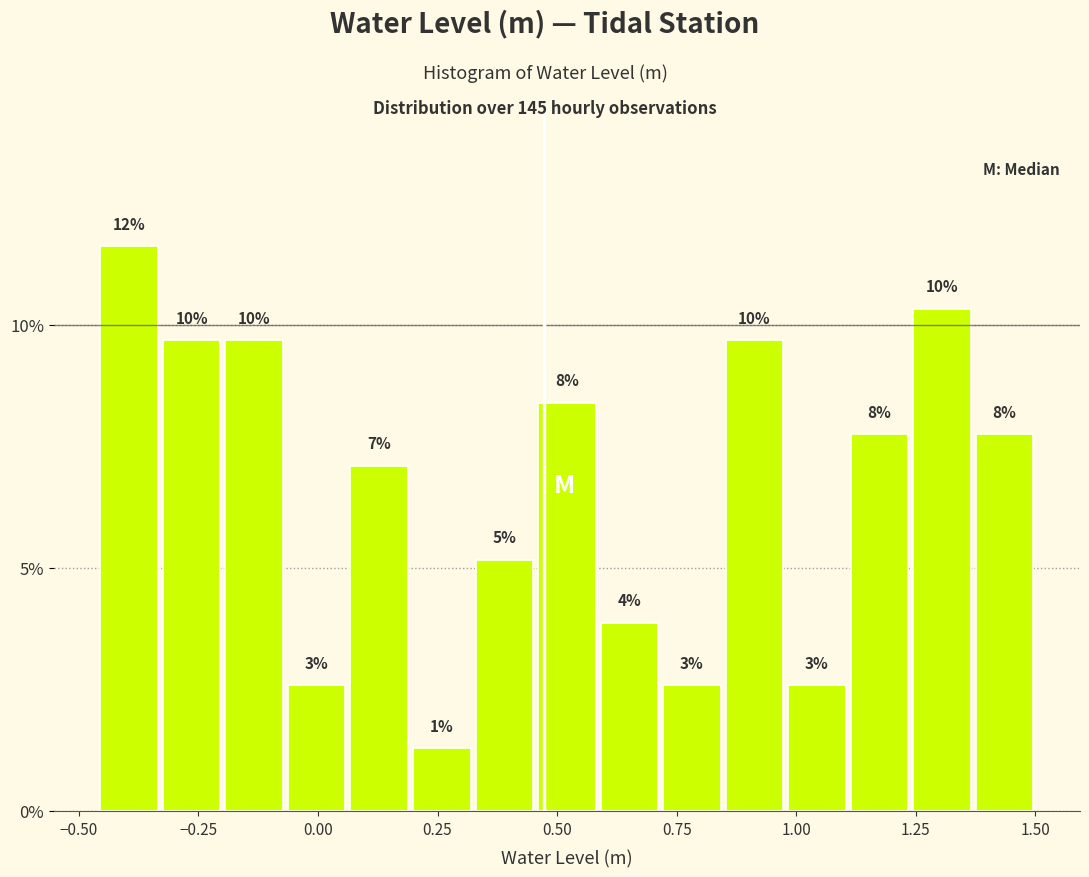

Around what value on the x-axis is the tallest bar? Give the approximate position of its centre, as read against the axis.

-0.40